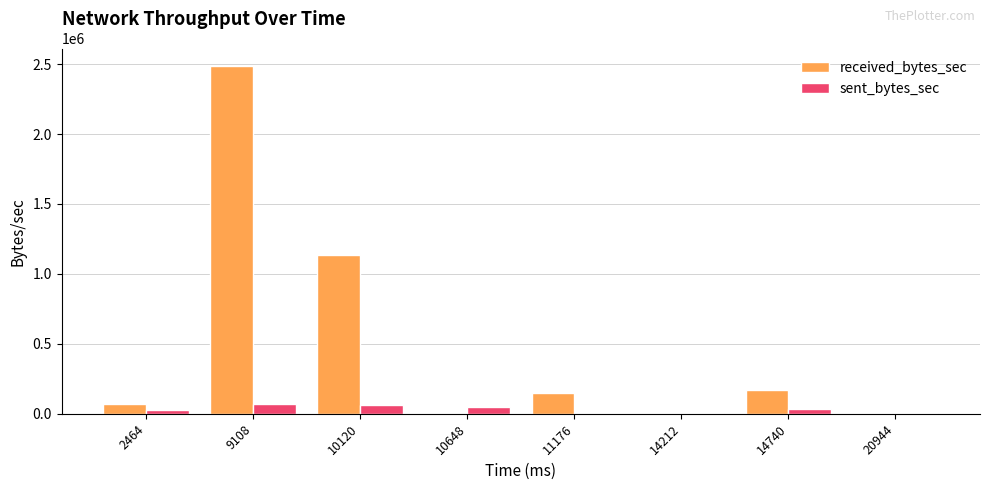

What is the difference between the sent_bytes_sec values at 10648 and 9108?

18544